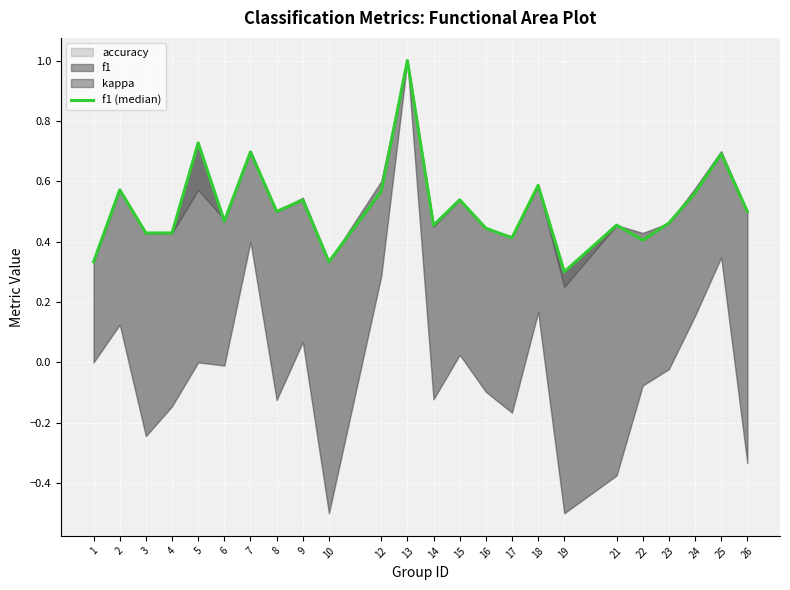

The value at 26 is 0.5. True or false?

True